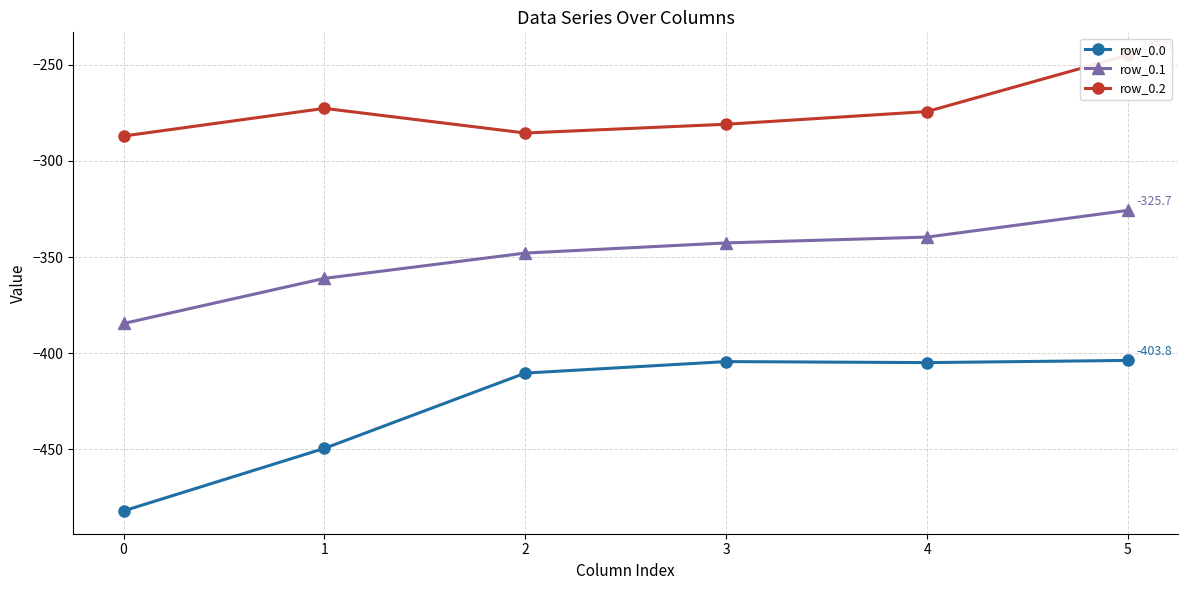

Which series changed the most between 3 and 4?

row_0.2